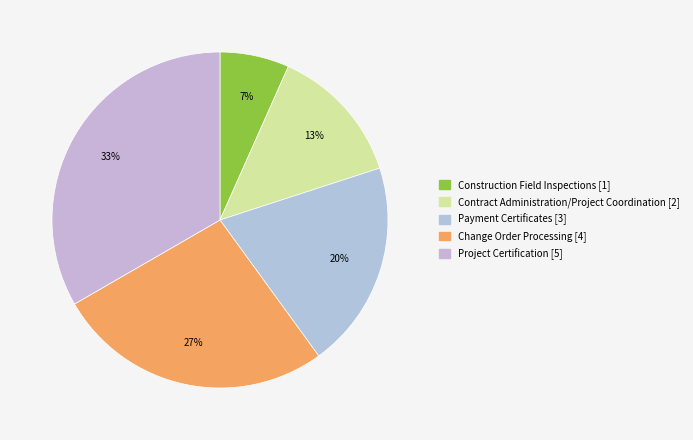

To the nearest percent, what is the difference between the Change Order Processing and Payment Certificates slice percentages?

7%